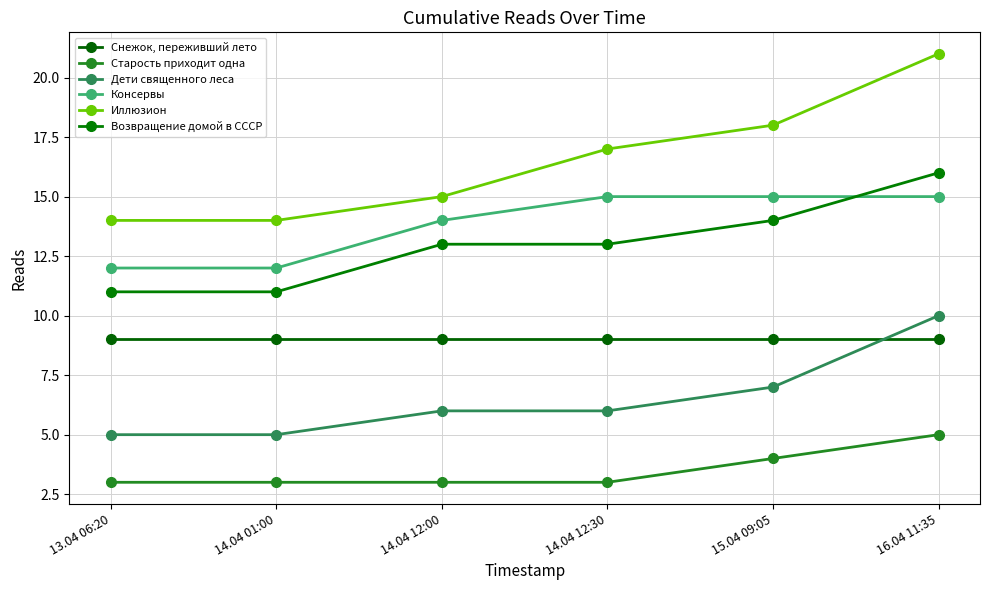

Is it true that Возвращение домой в СССР equals 7 at 14.04 01:00?

False